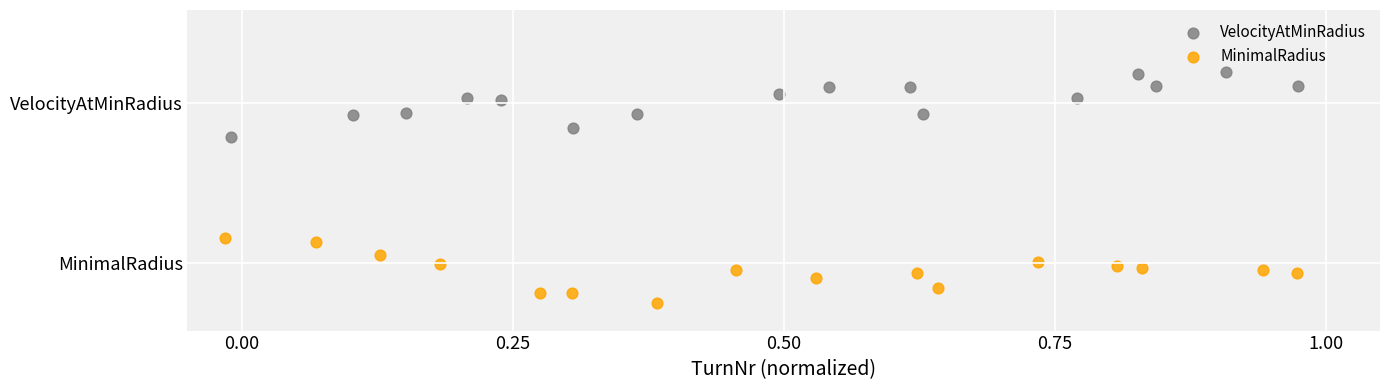

Which series contains the lowest Y value?

MinimalRadius